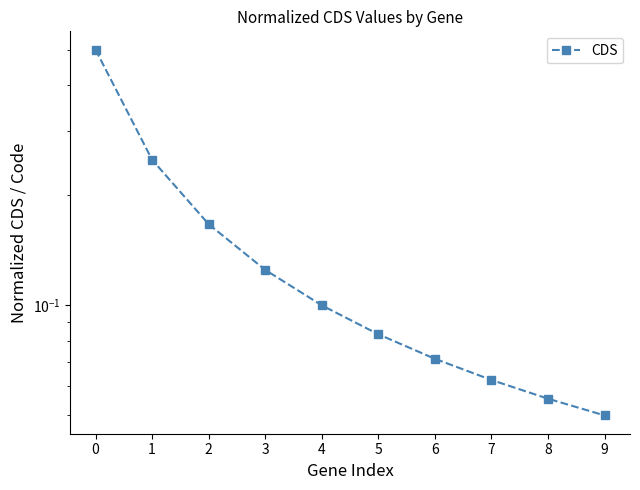

Reading right to left, transcribe all the data shown in this chart.

0.1	0.1	0.1	0.1	0.1	0.1	0.1	0.2	0.2	0.5